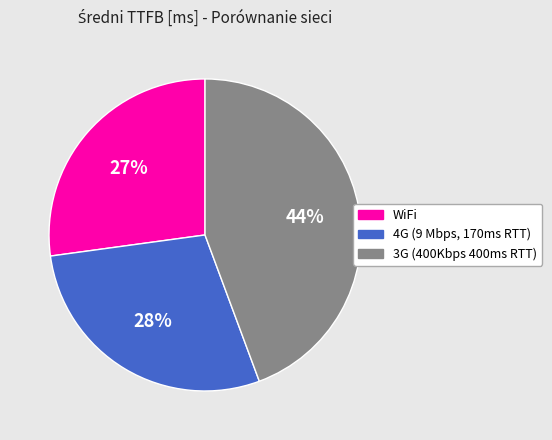

What percentage is the 4G (9 Mbps, 170ms RTT) slice, to the nearest percent?

28%